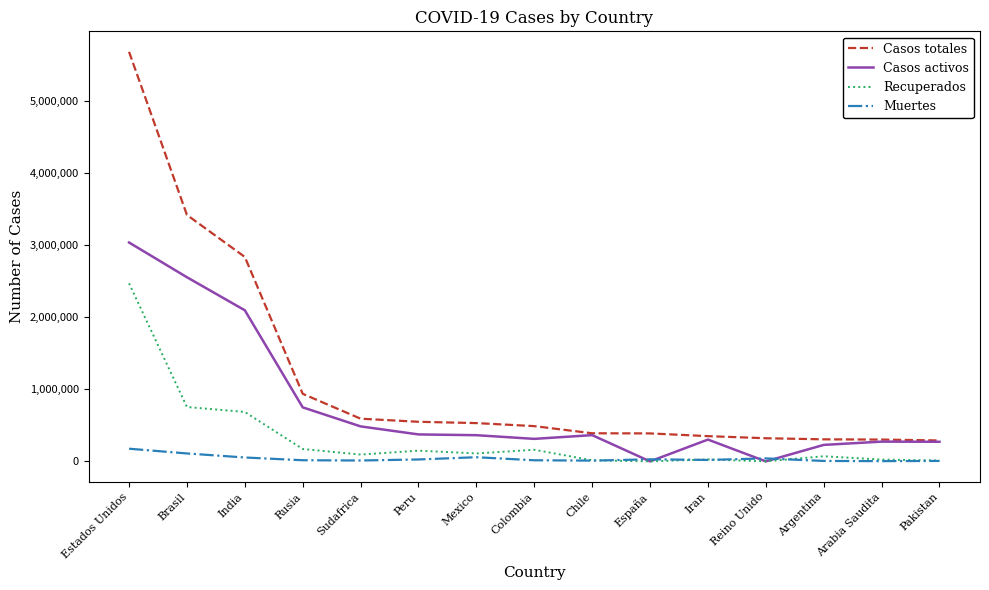

Rank the series at Argentina from lowest to highest value.

Muertes, Recuperados, Casos activos, Casos totales